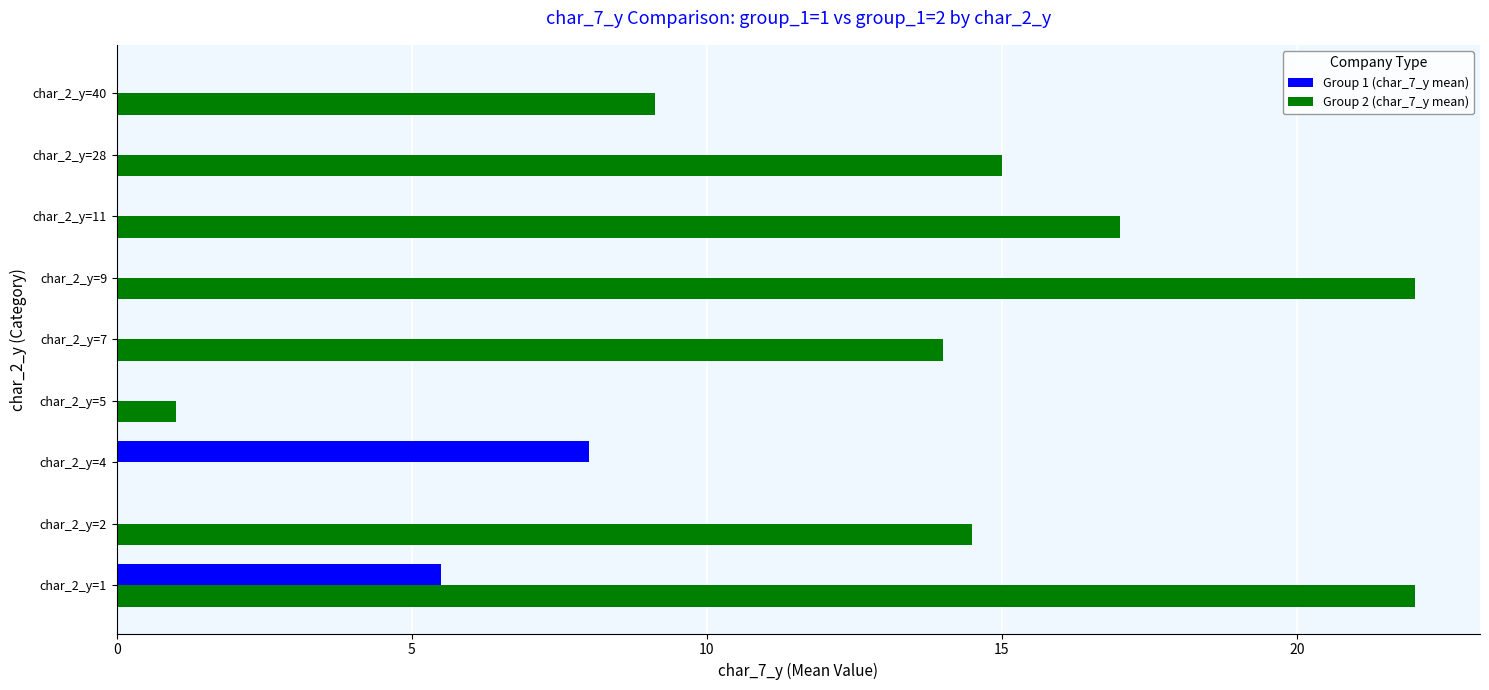

At which category is the sum across all series the highest?

char_2_y=1